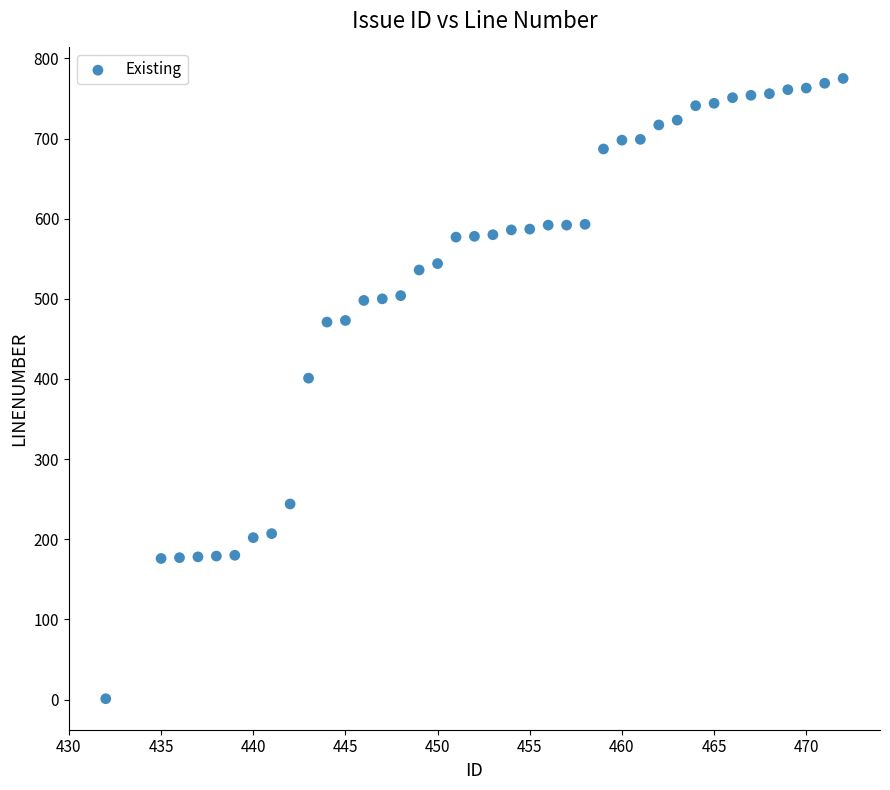

What is the range of X values (max minus min)?

40